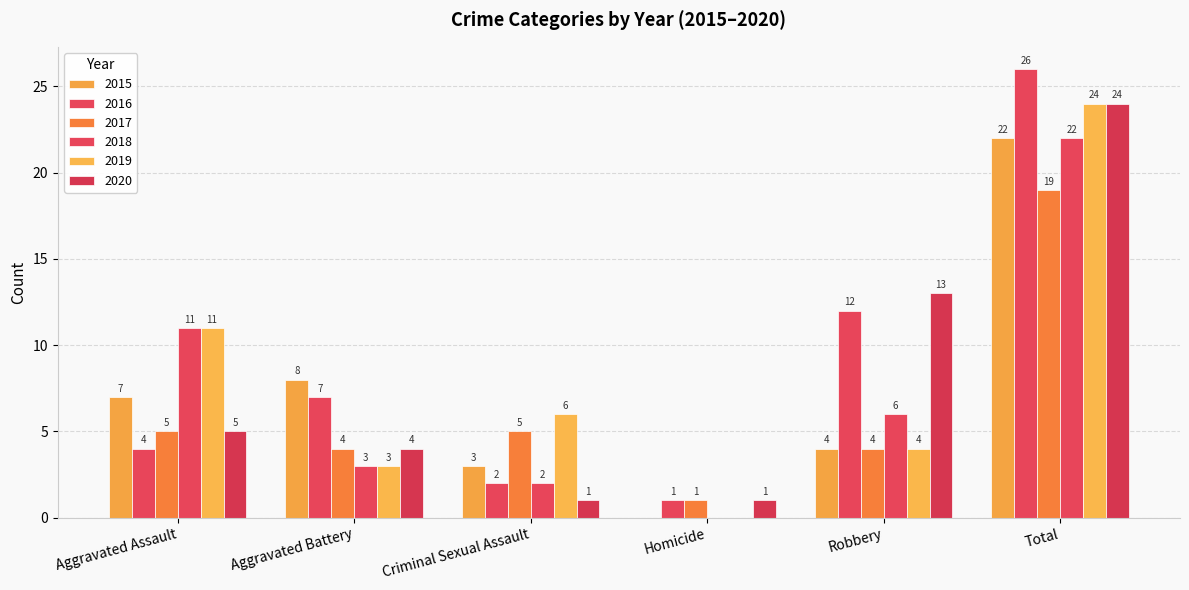

What is the difference between the maximum and minimum values in the 2015 series?

22